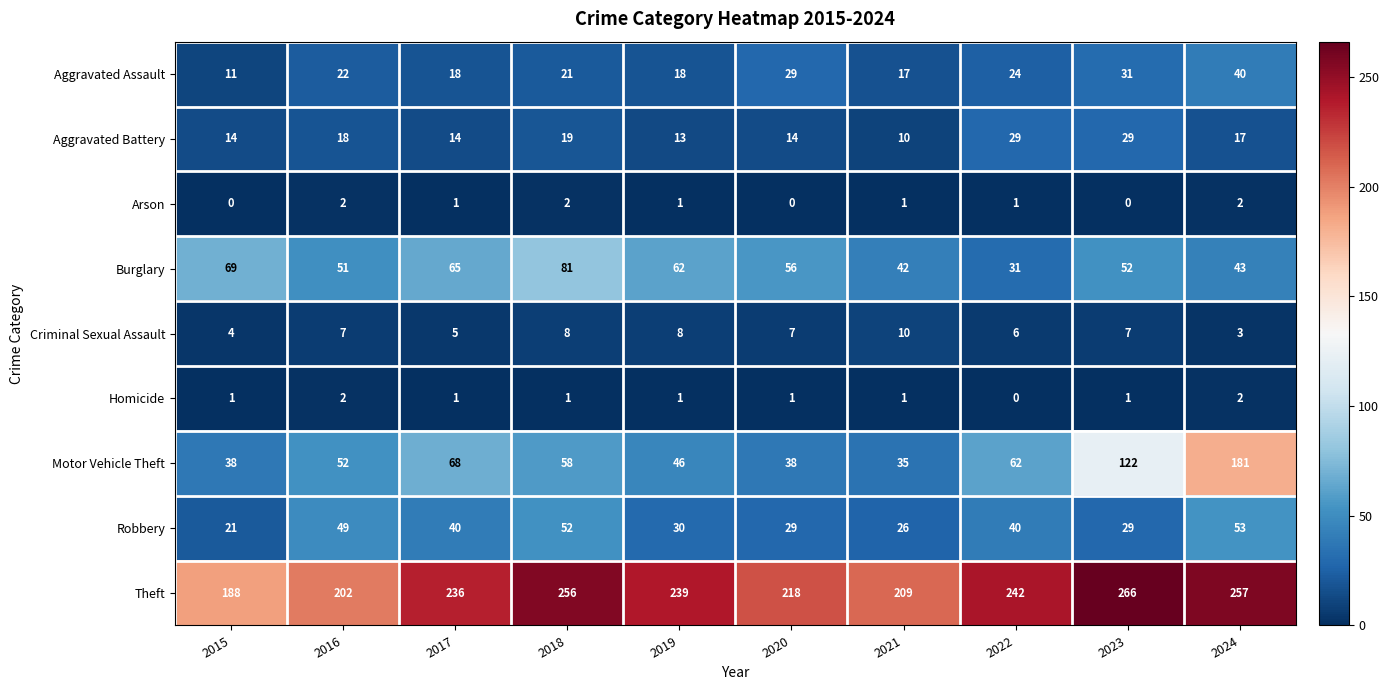

How many categories are shown in the chart?

10